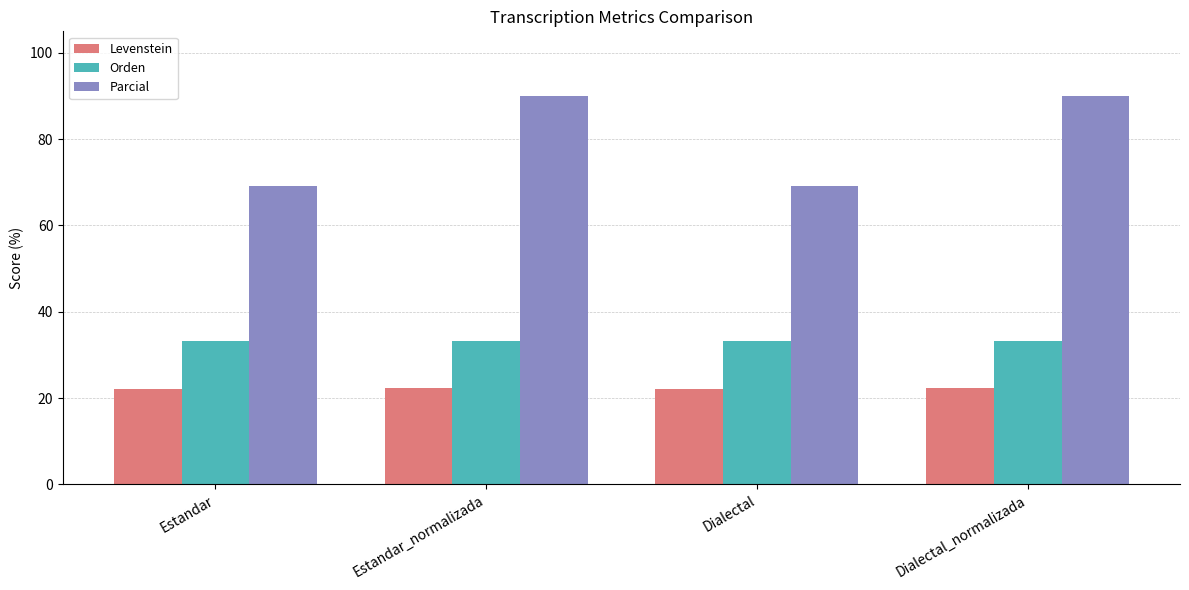

True or false: Orden has a value of 33.3 at Estandar_normalizada.

True